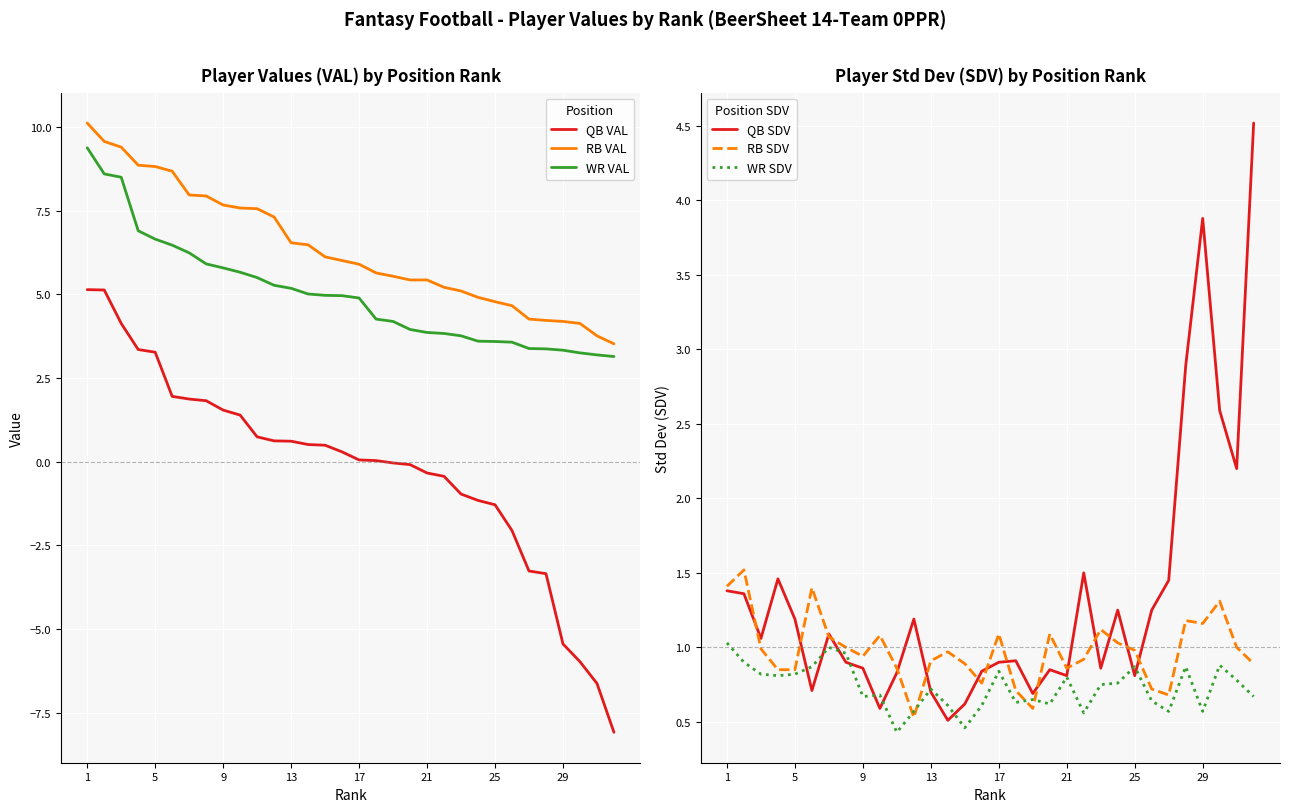

What value does the QB VAL series have at 25?

-1.3